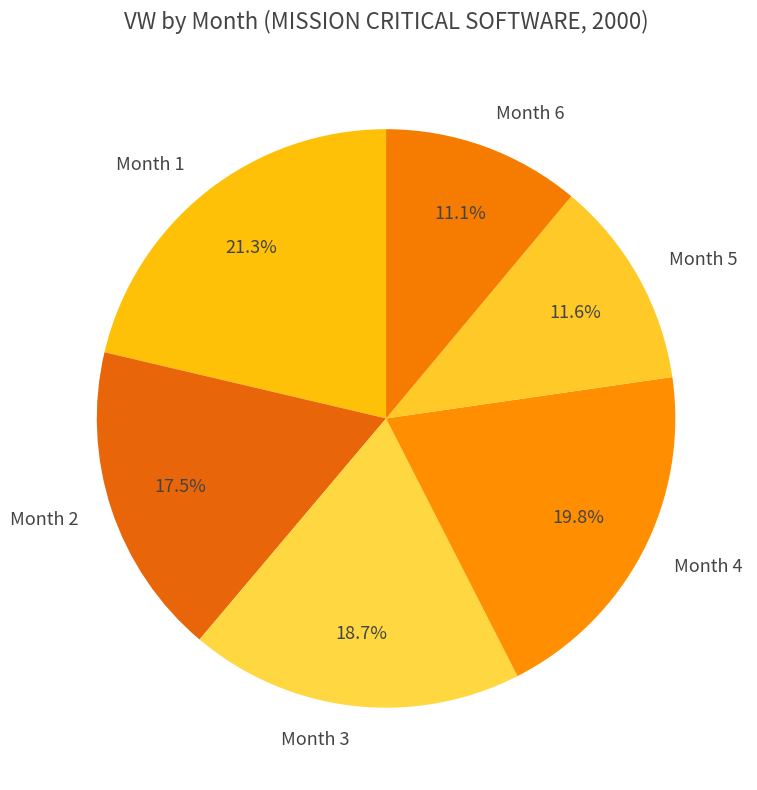

Between Month 1 and Month 3, which is larger?

Month 1